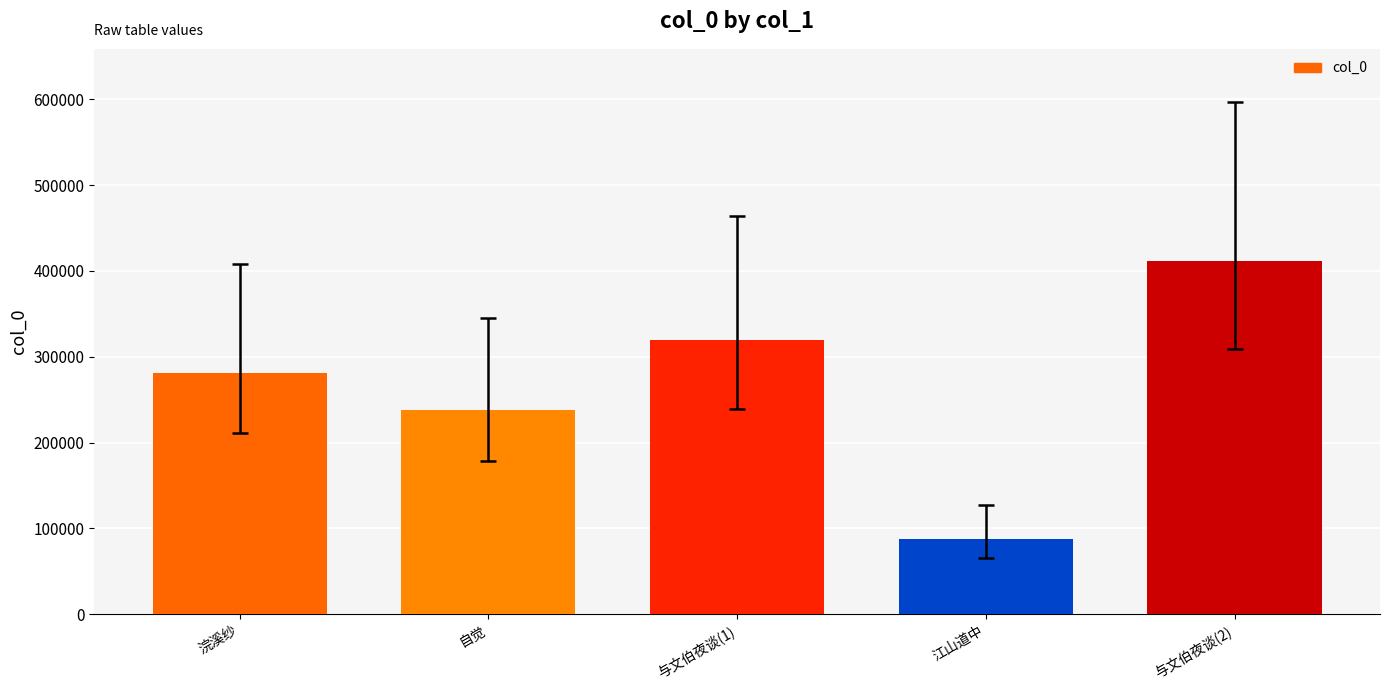

The chart shows a value of 486670 at 与文伯夜谈(1). True or false?

False